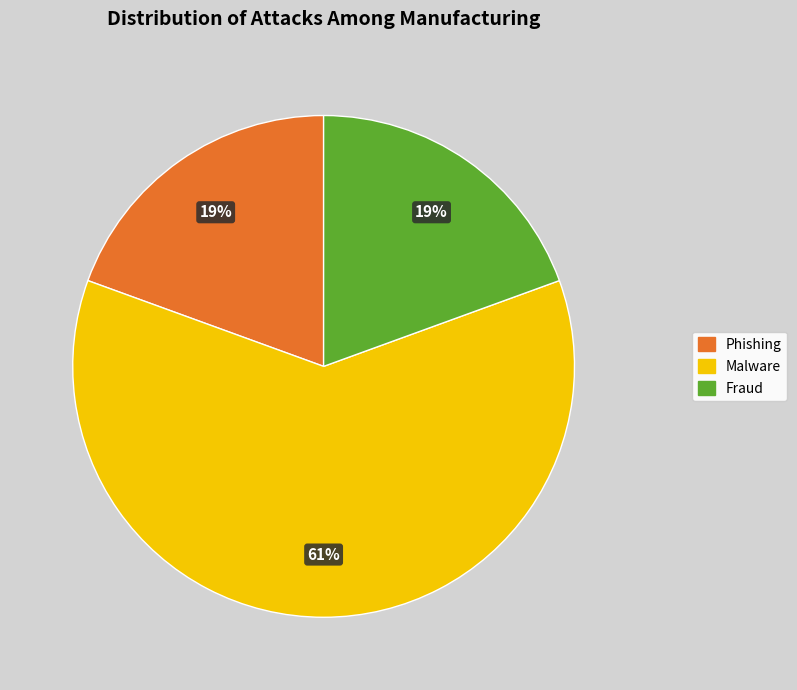

How many segments does this pie chart have?

3